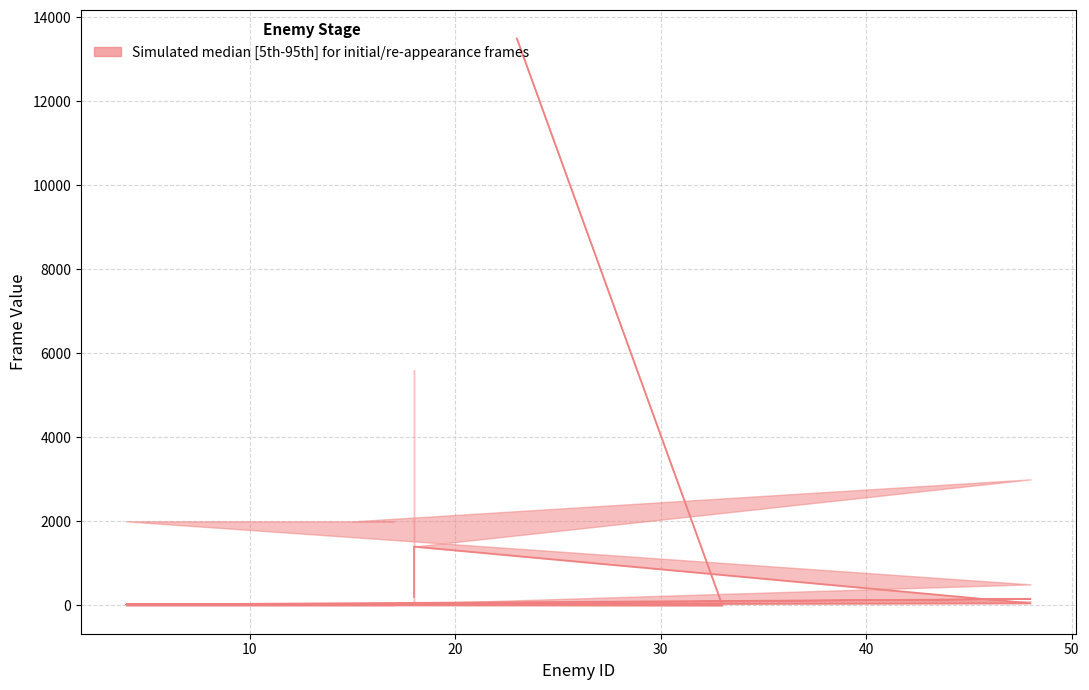

True or false: lower and median cross at least once.

False